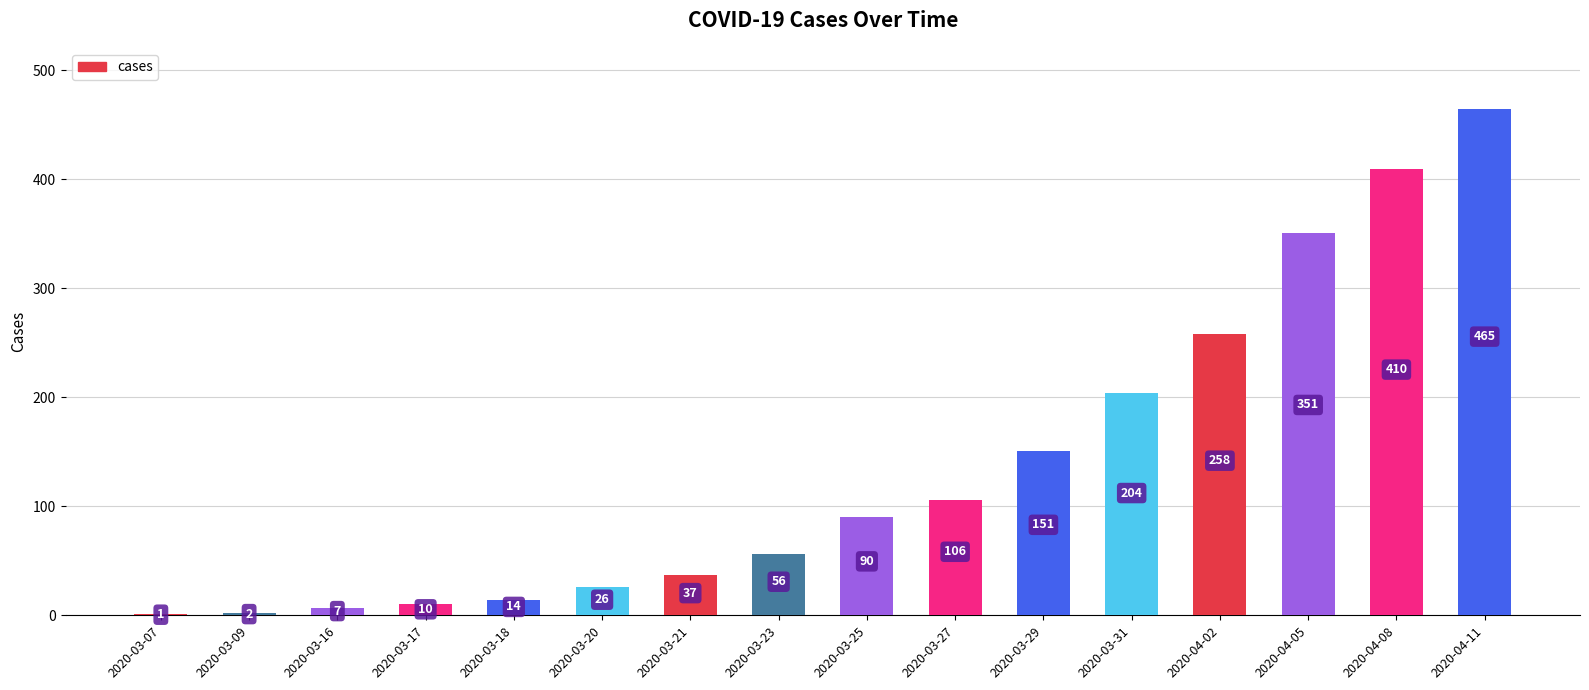

At which label is the value closest to 233?

2020-04-02